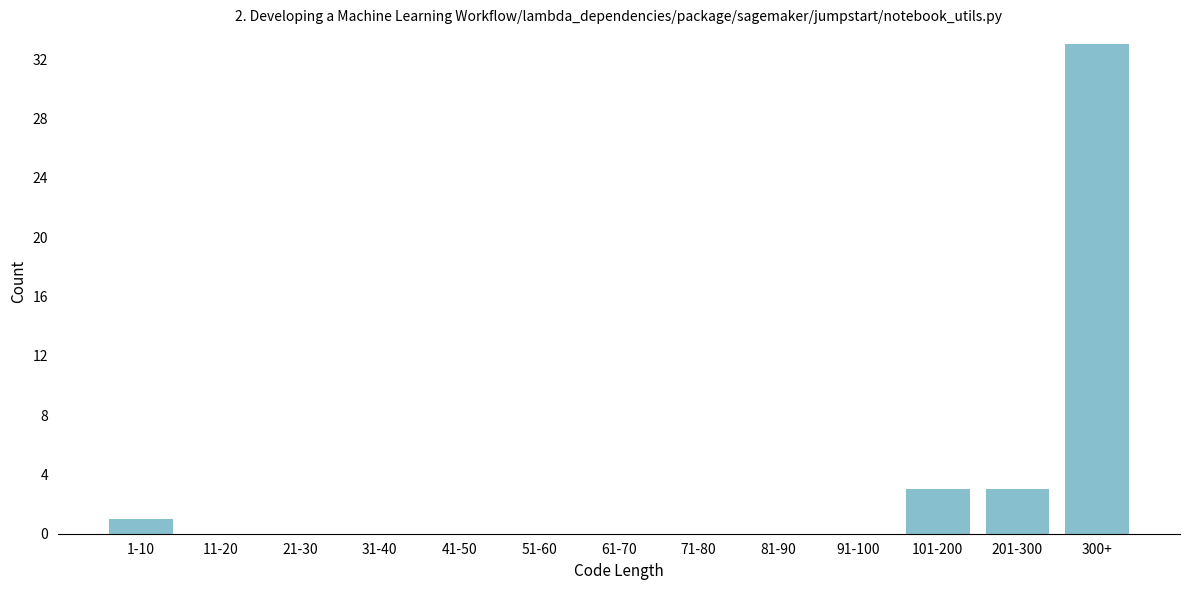

Reading right to left, transcribe all the data shown in this chart.

300+=33	201-300=3	101-200=3	91-100=0	81-90=0	71-80=0	61-70=0	51-60=0	41-50=0	31-40=0	21-30=0	11-20=0	1-10=1